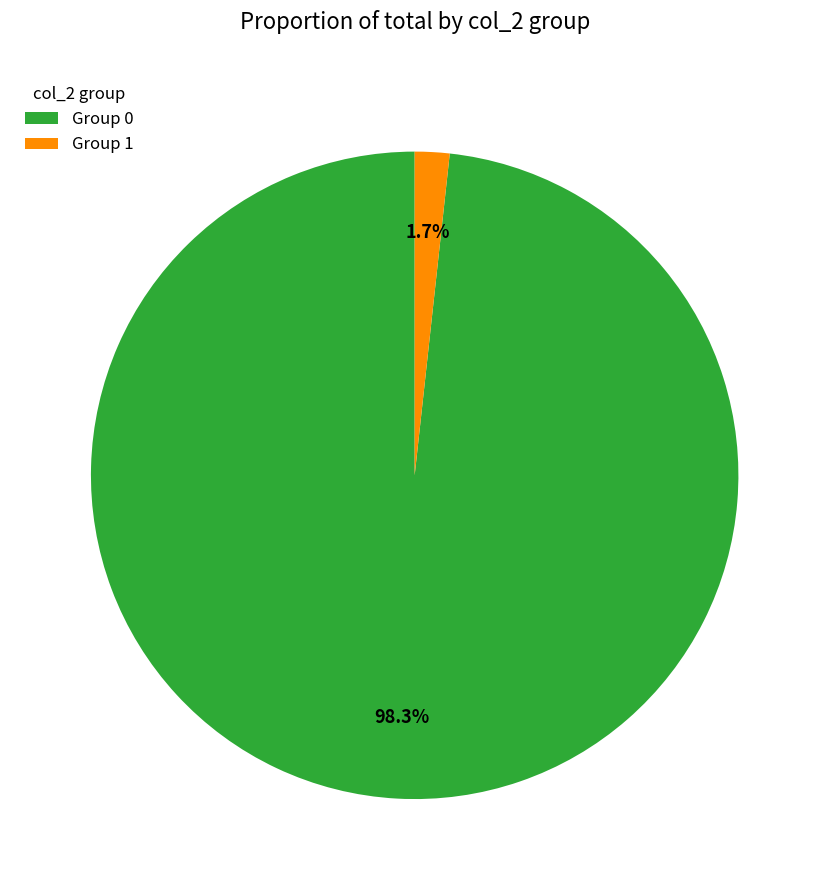

How many slices are in this pie chart?

2